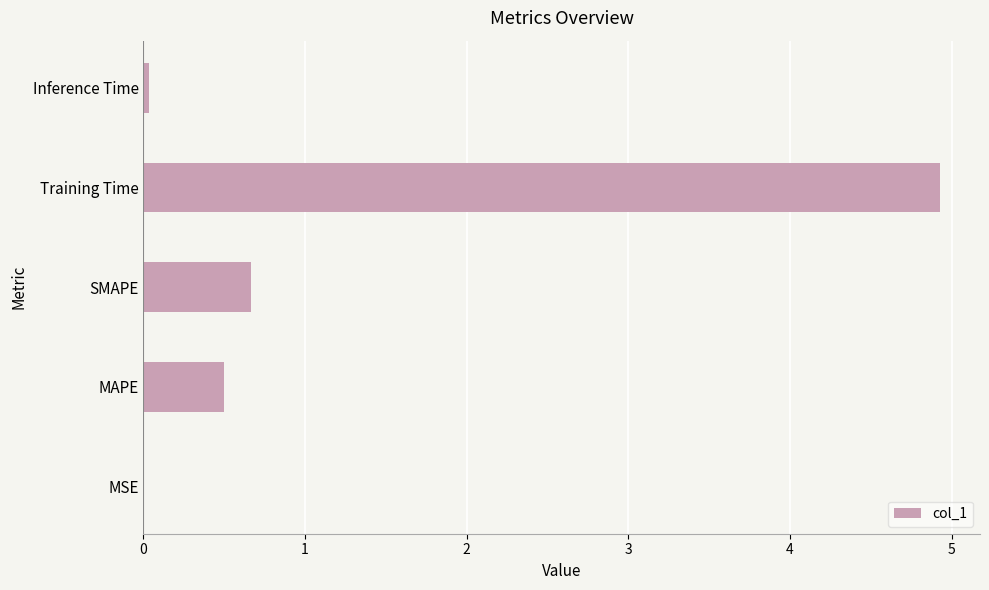

Which has a higher value, MSE or SMAPE?

SMAPE